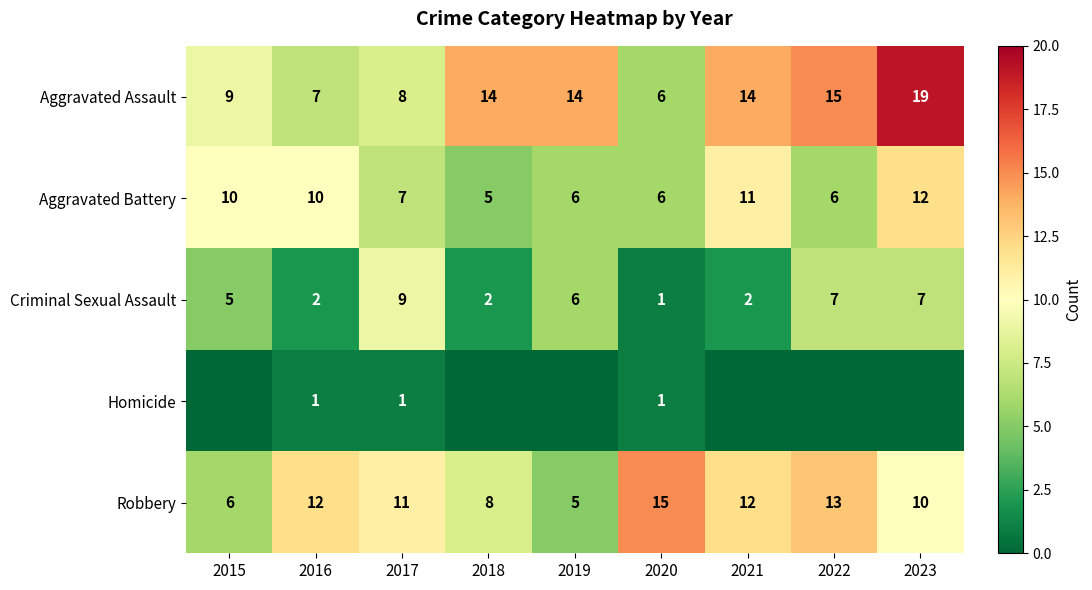

What is the maximum value for Homicide?

1